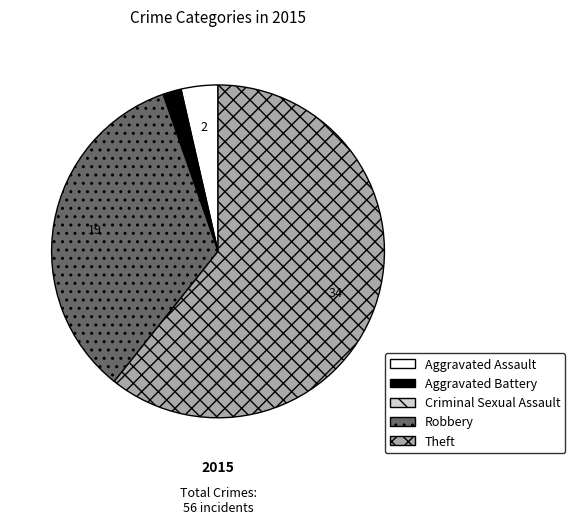

Which slice is the largest?

Theft